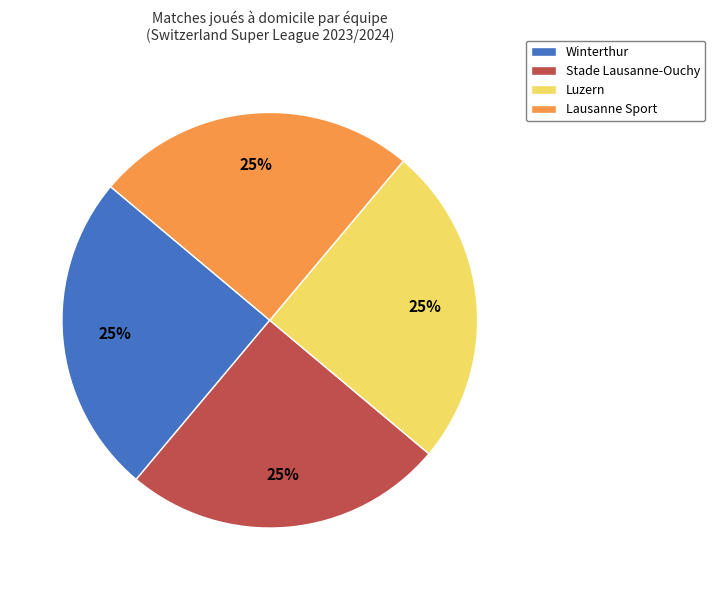

What is the ratio of the value at Lausanne Sport to the value at Luzern?

1.0